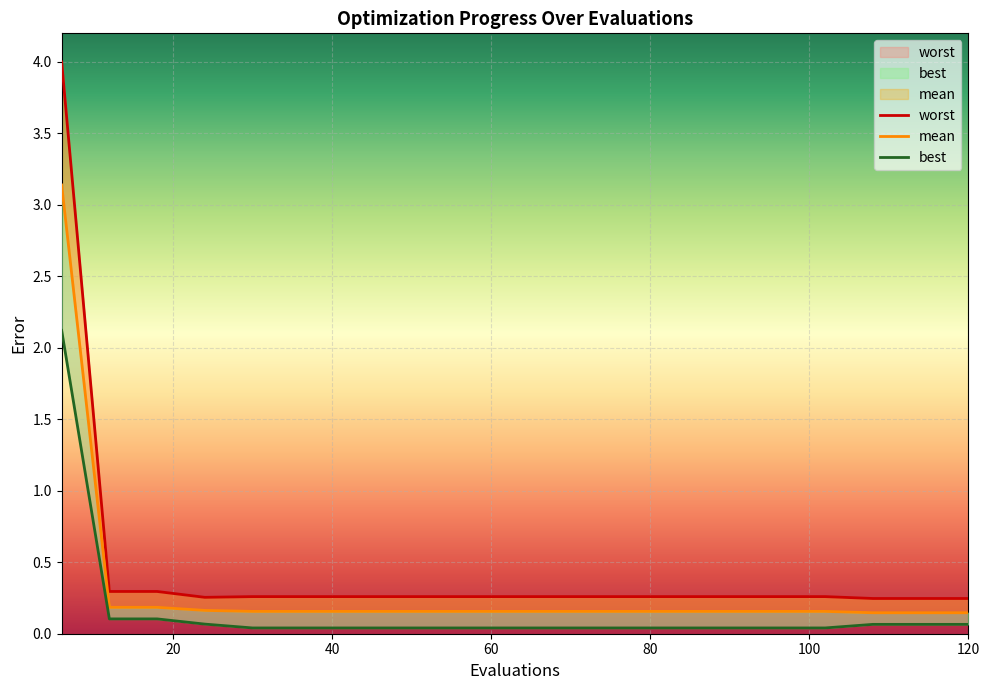

What is the difference between the highest and lowest values at 24?

0.2